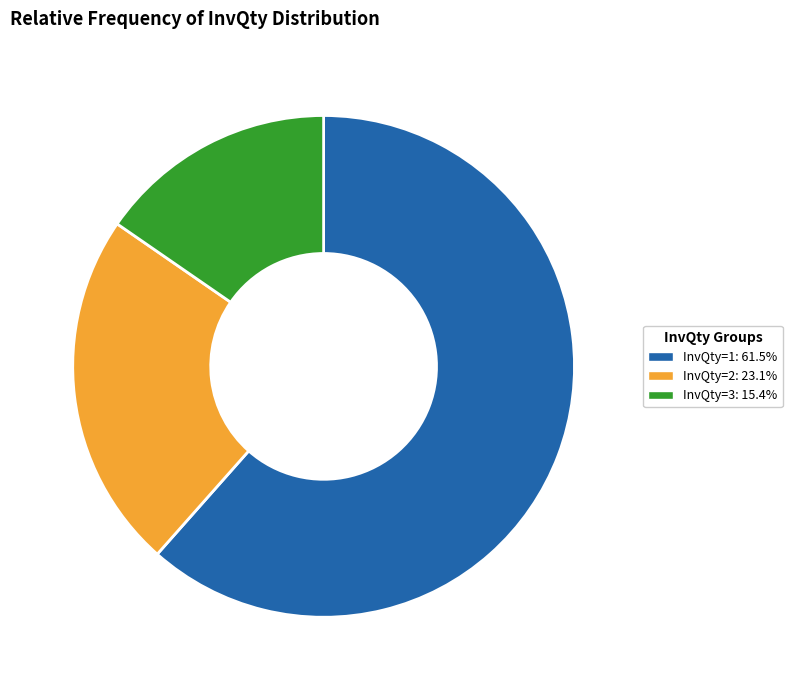

Rank the categories by value from lowest to highest.

InvQty=3, InvQty=2, InvQty=1